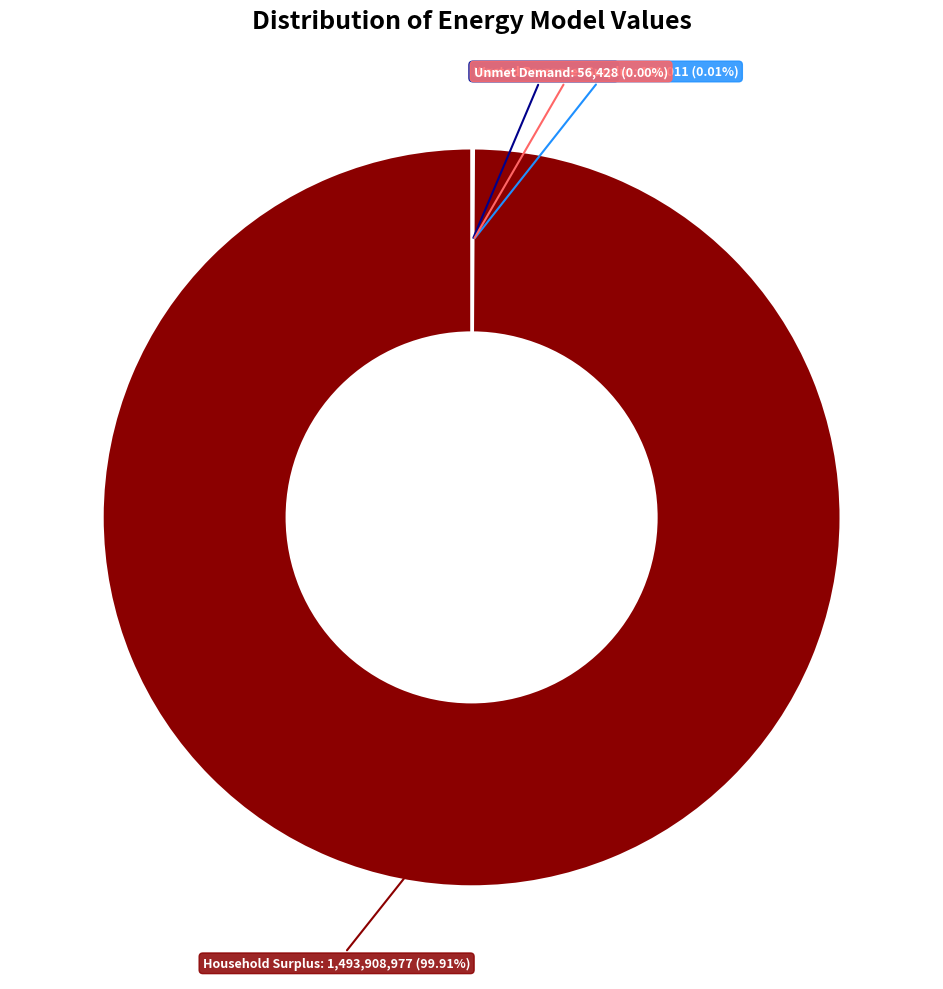

Is there a majority slice in this chart?

Yes